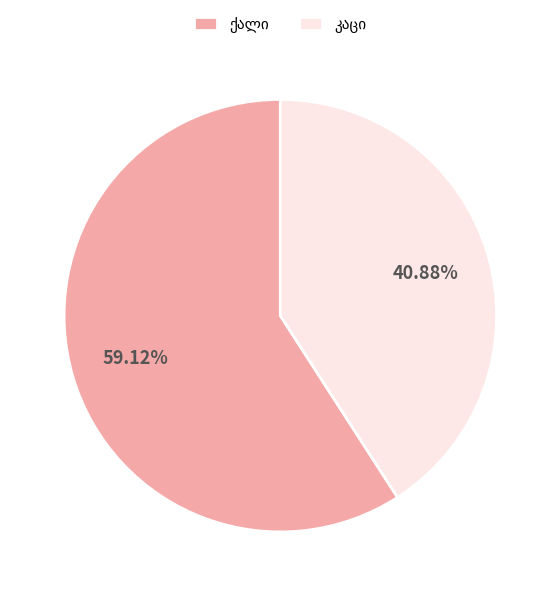

Does any single category account for the majority?

Yes